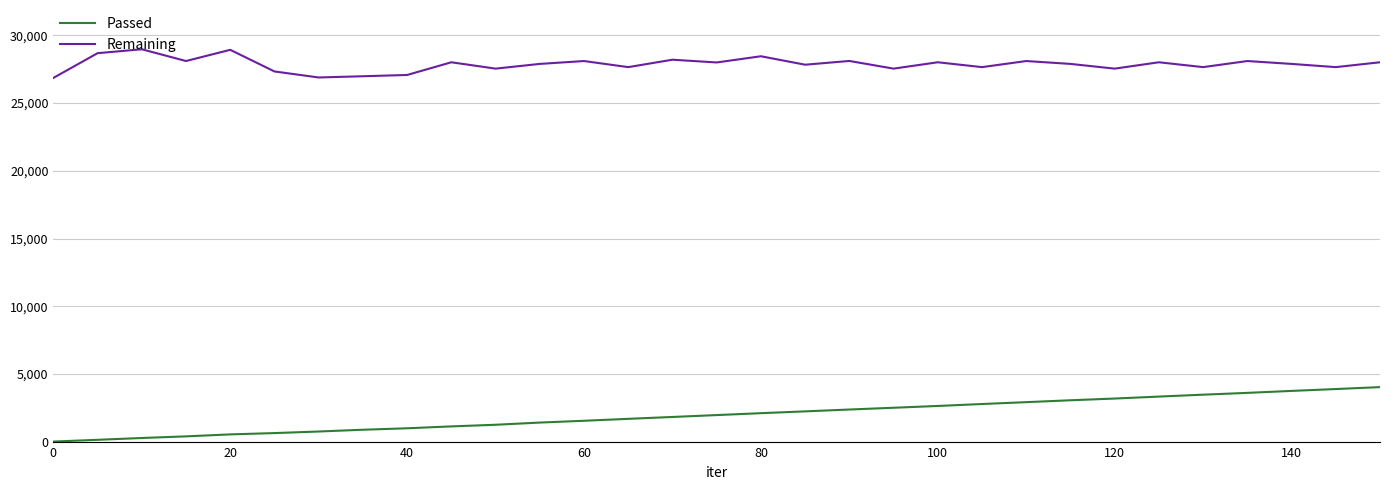

What is the lowest value of the Passed series?

24